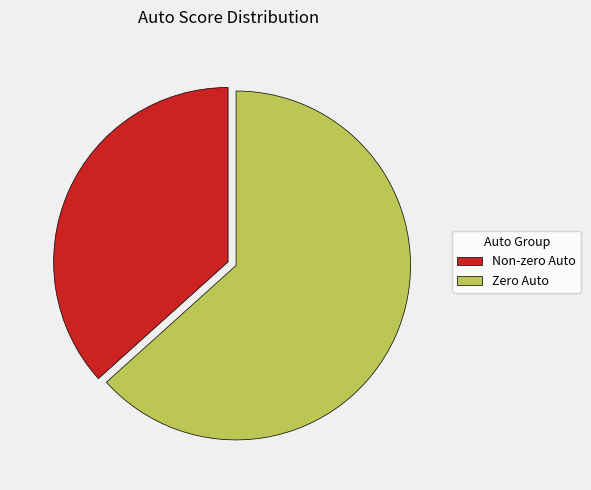

Is Zero Auto the majority of the pie?

Yes